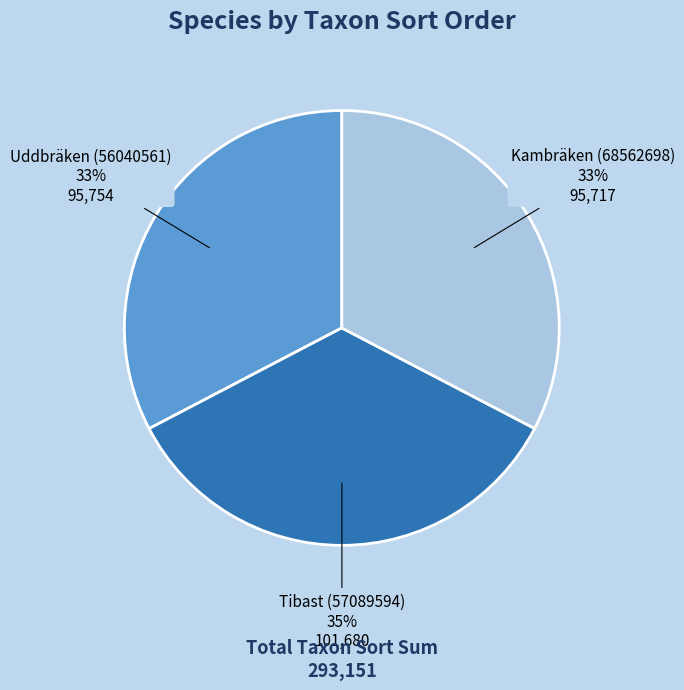

Which has a higher value, Uddbräken (56040561) or Tibast (57089594)?

Tibast (57089594)